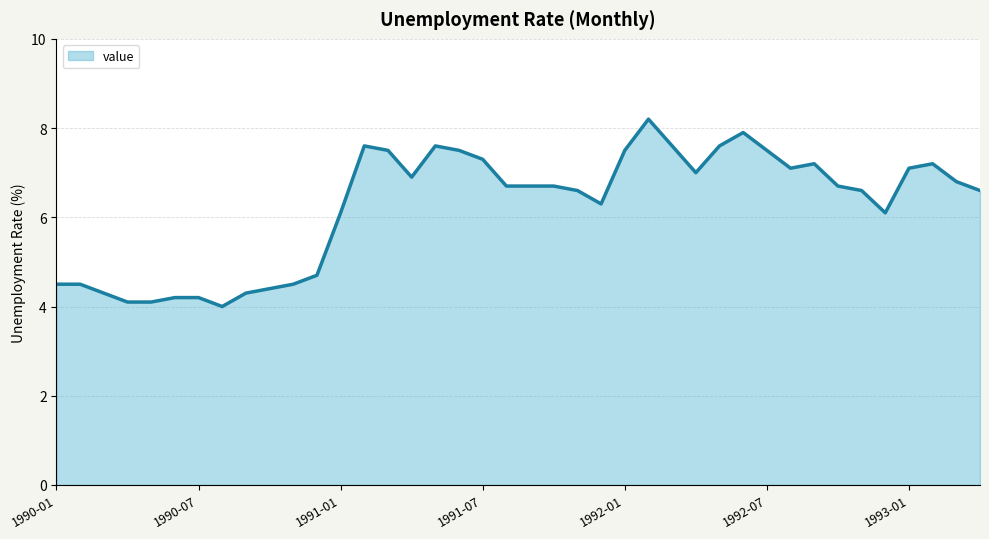

Does the chart display data point markers on the line(s)?

No